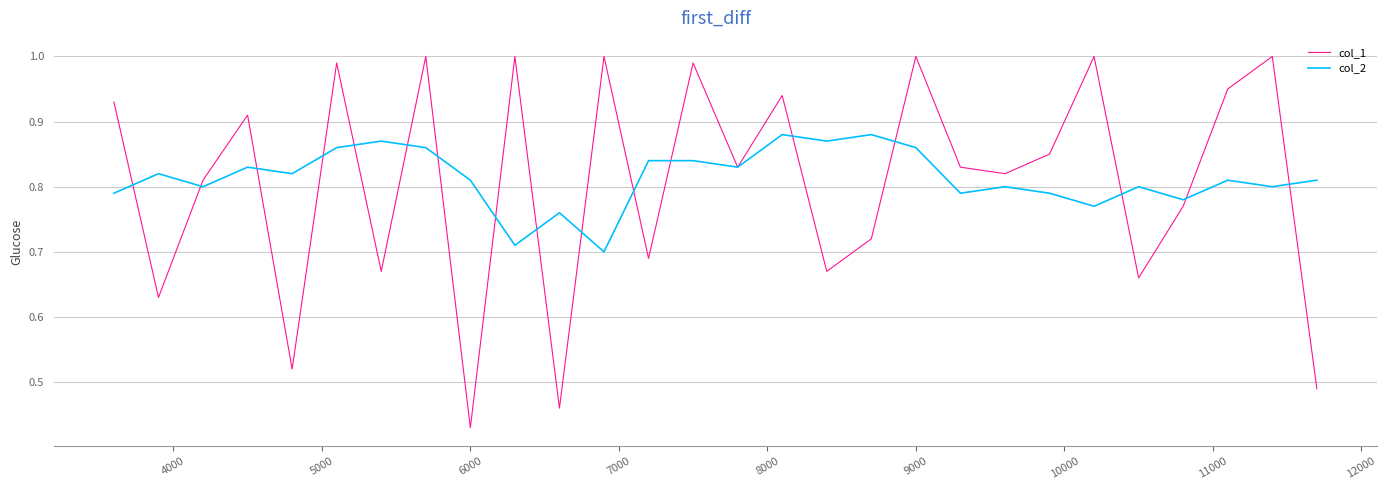

Which series has the widest spread of values?

col_1